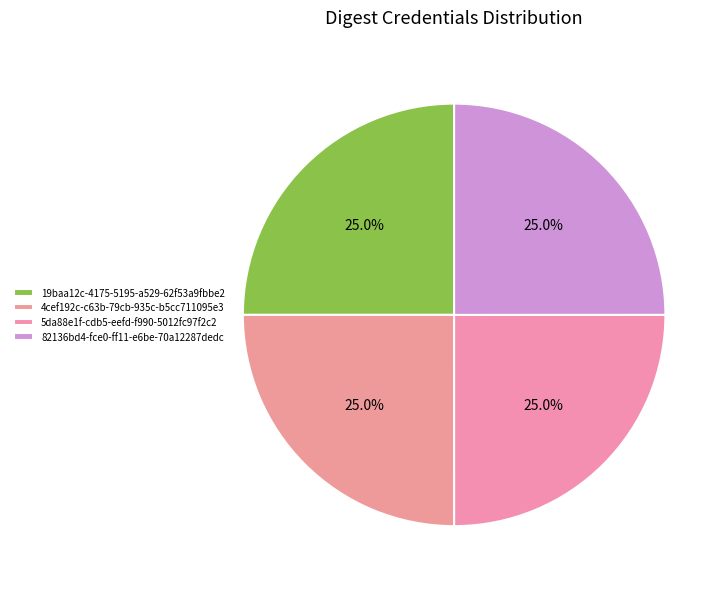

True or false: 82136bd4-fce0-ff11-e6be-70a12287dedc accounts for 12% of the total.

False